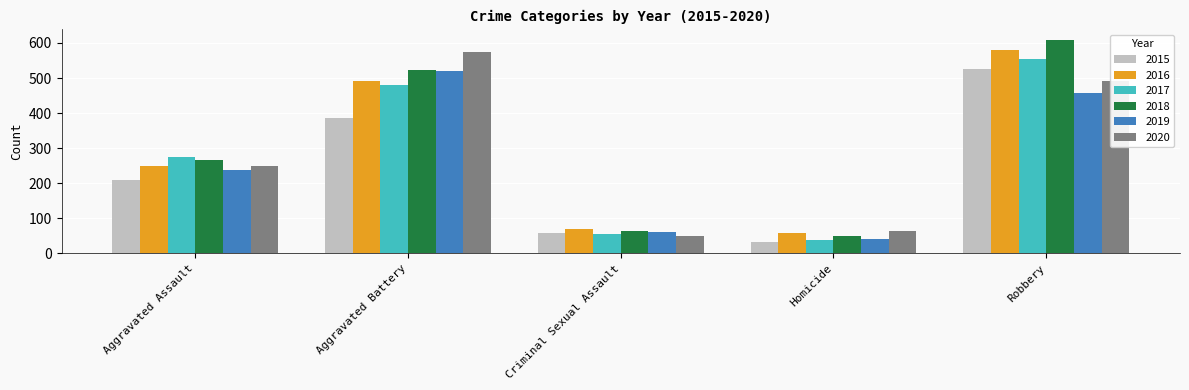

What is the difference between the second highest and second lowest values in the 2018 series?

457